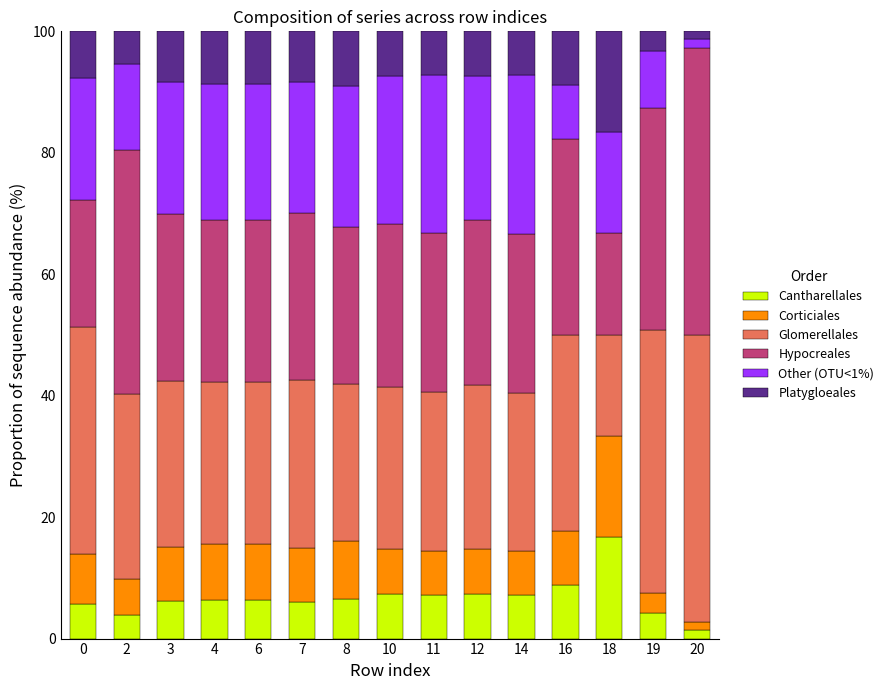

Which category has the highest value in the Cantharellales series?

18